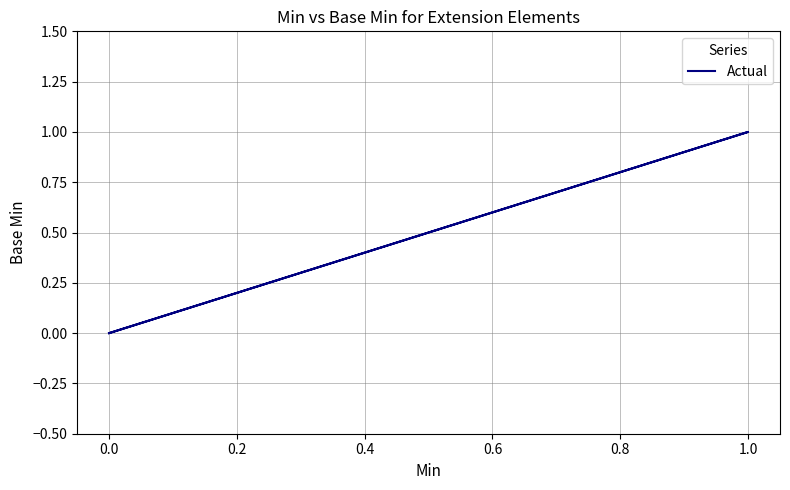

Does the chart display data point markers on the line(s)?

No